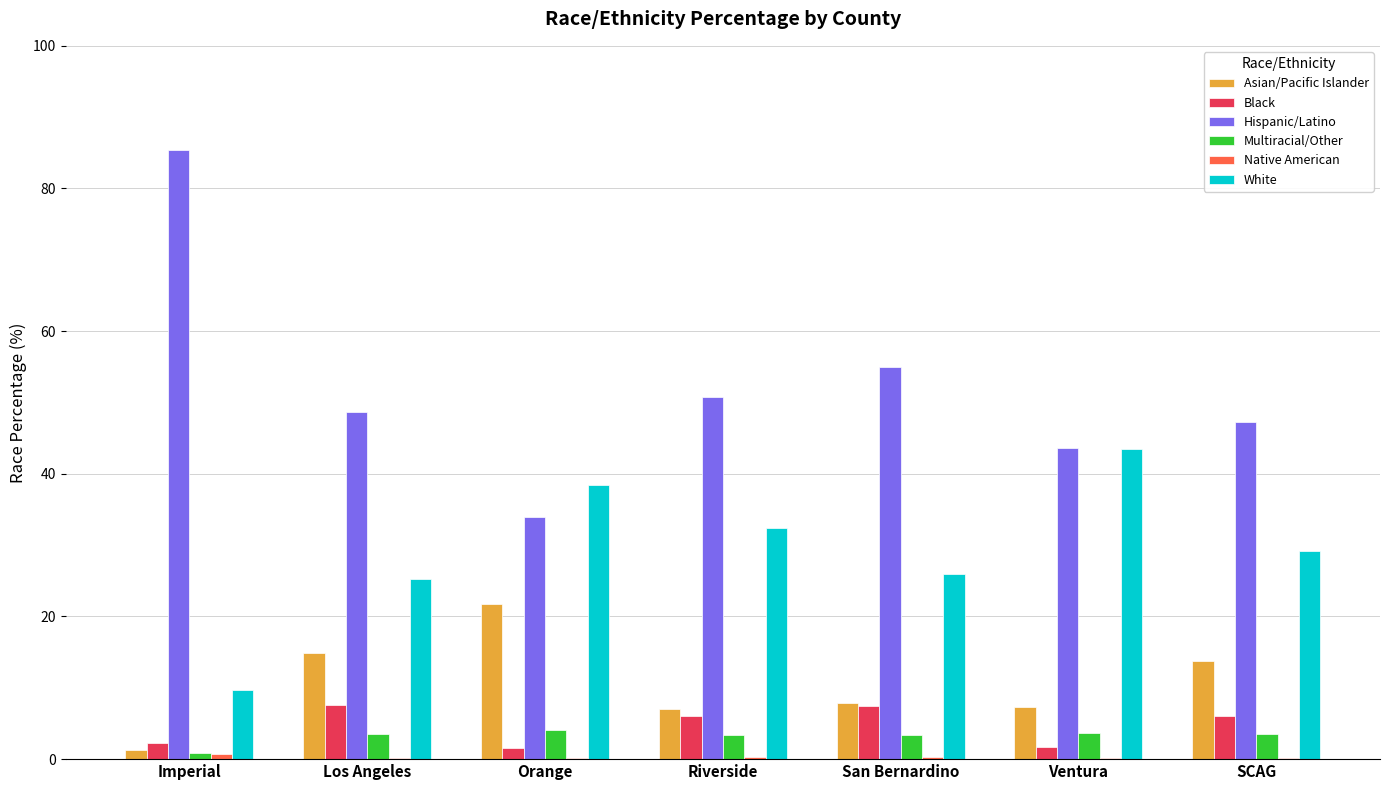

At which label does Asian/Pacific Islander reach its peak?

Orange